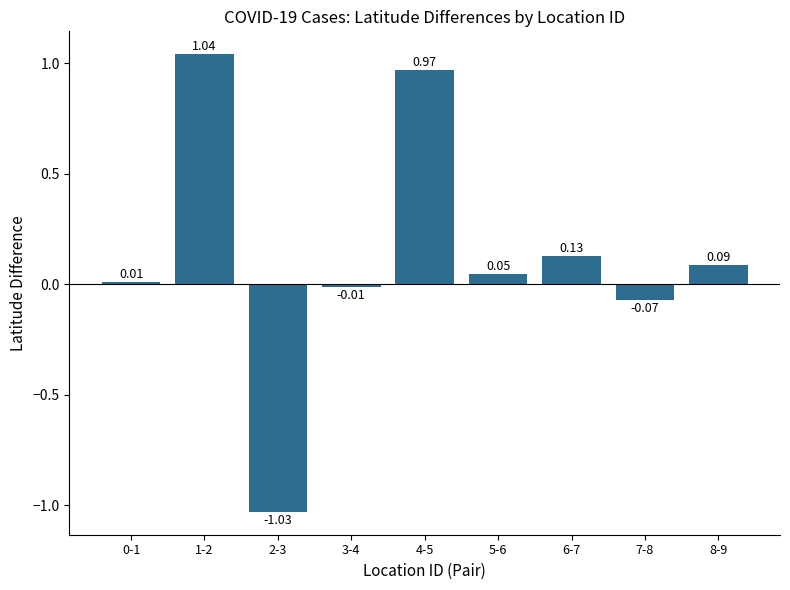

How many negative values are there?

3